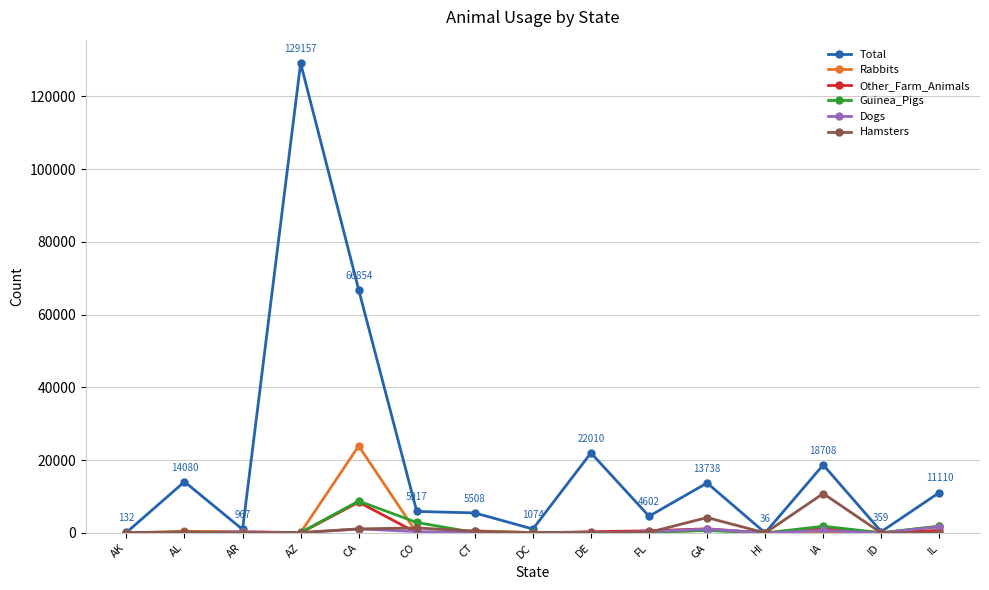

What is the difference between the maximum and minimum values in the Dogs series?

1707